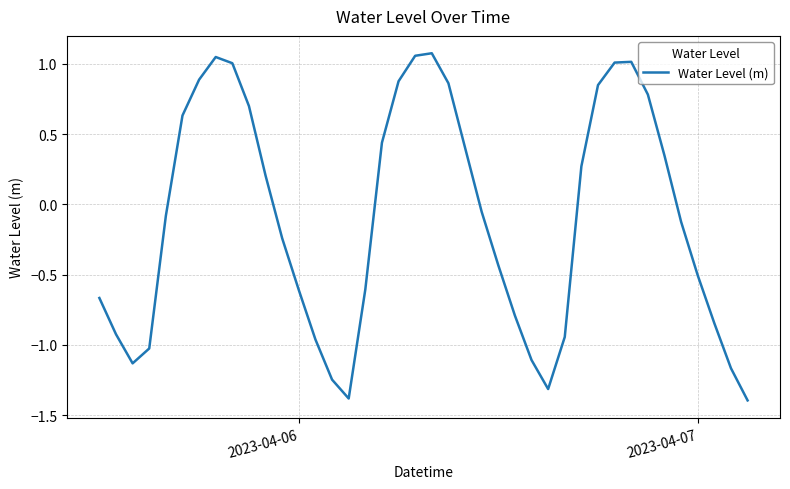

How many lines are shown in the chart?

1